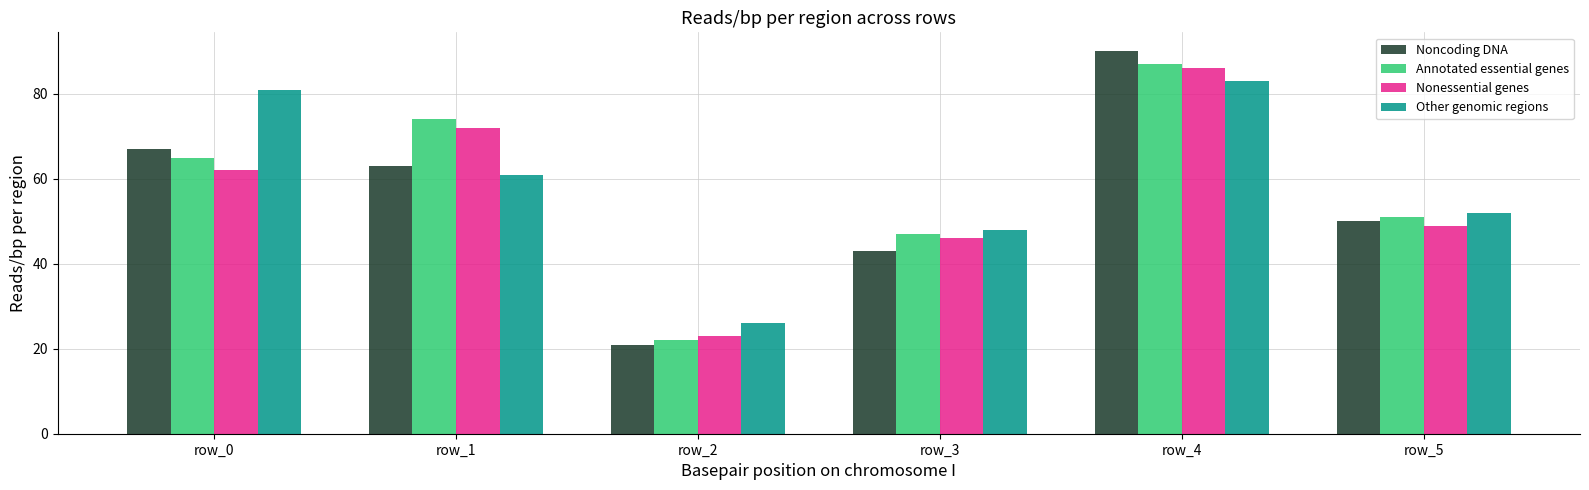

What is the difference between the maximum and minimum values in the Annotated essential genes series?

65